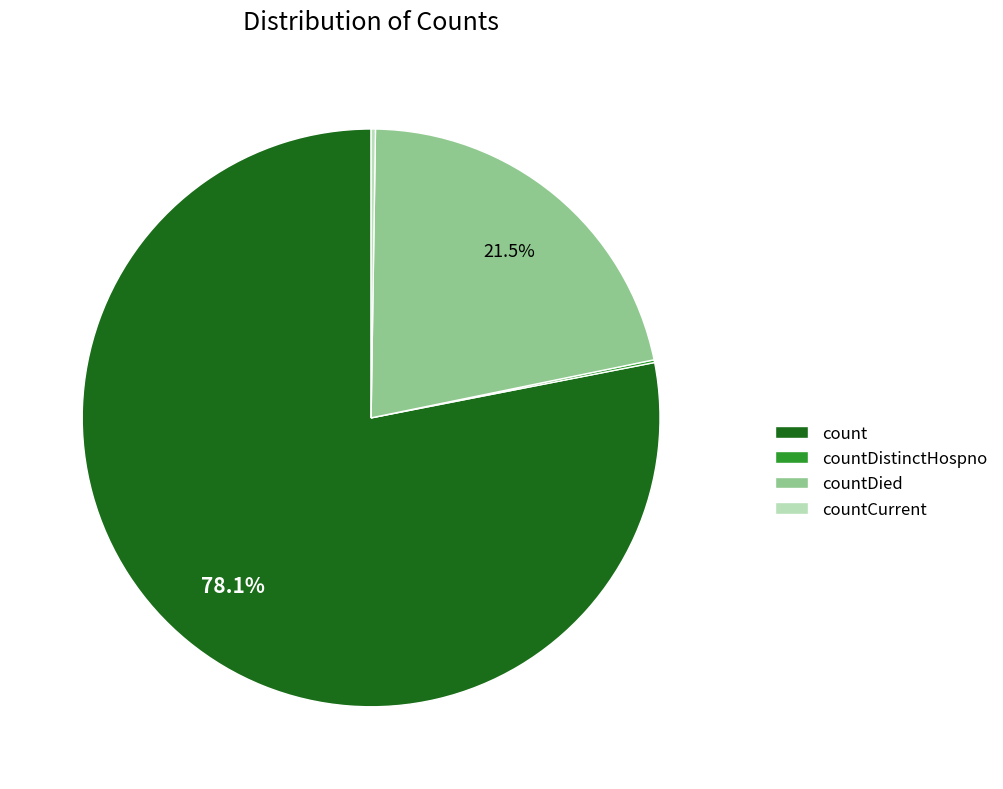

What is the majority slice?

count